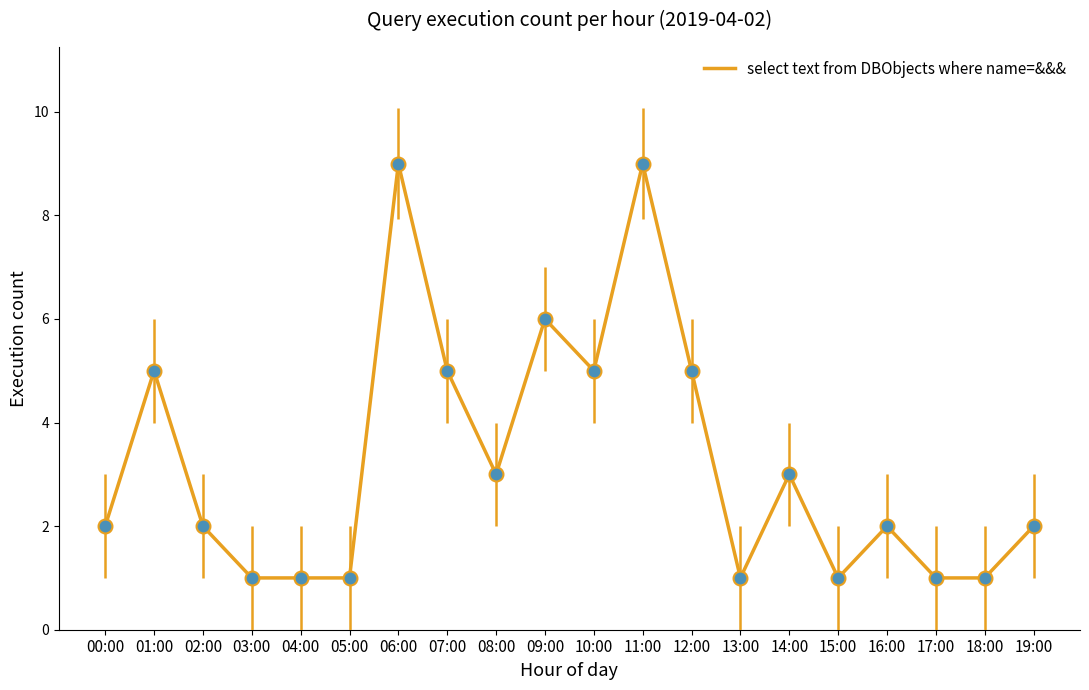

What is the average value?

3